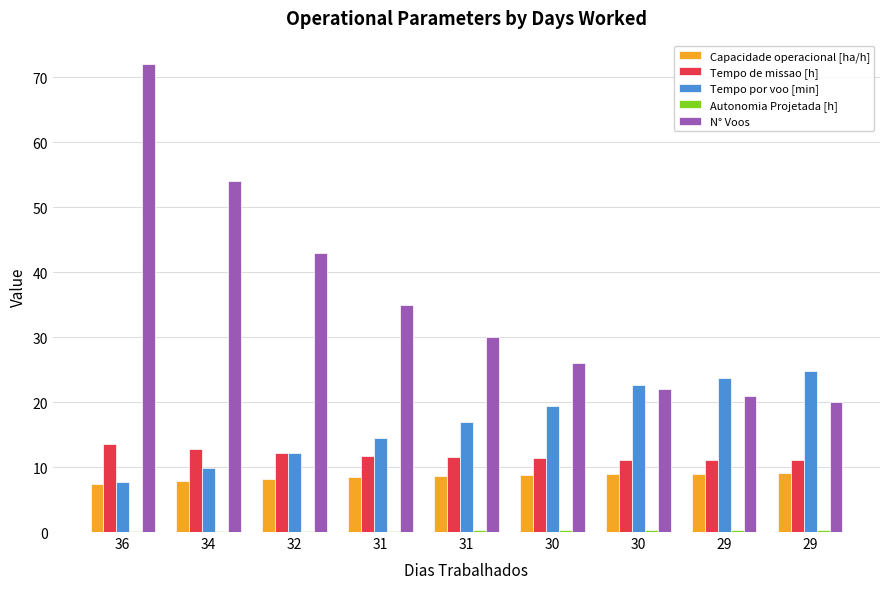

Is it true that Tempo de missao [h] equals 11.1 at 29?

True